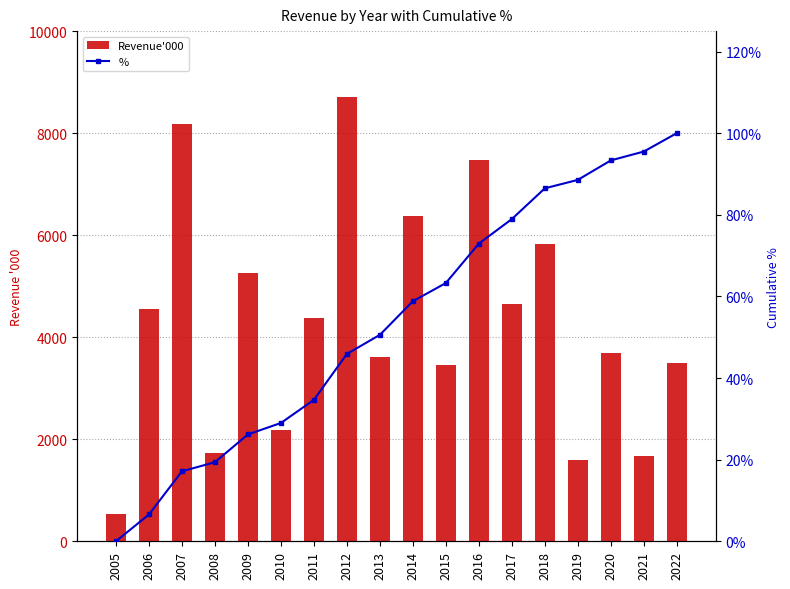

Reading left to right, what are all the values shown in this chart?

Revenue'000: 2005=528.0	2006=4550.0	2007=8189.0	2008=1730.0	2009=5262.0	2010=2172.0	2011=4384.0	2012=8709.0	2013=3618.0	2014=6372.0	2015=3456.0	2016=7478.0	2017=4649.0	2018=5831.0	2019=1599.0	2020=3695.0	2021=1678.0	2022=3490.0
%: 2005=0.0	2006=6.6	2007=17.1	2008=19.4	2009=26.2	2010=29.0	2011=34.6	2012=45.9	2013=50.6	2014=58.8	2015=63.3	2016=72.9	2017=78.9	2018=86.5	2019=88.5	2020=93.3	2021=95.5	2022=100.0